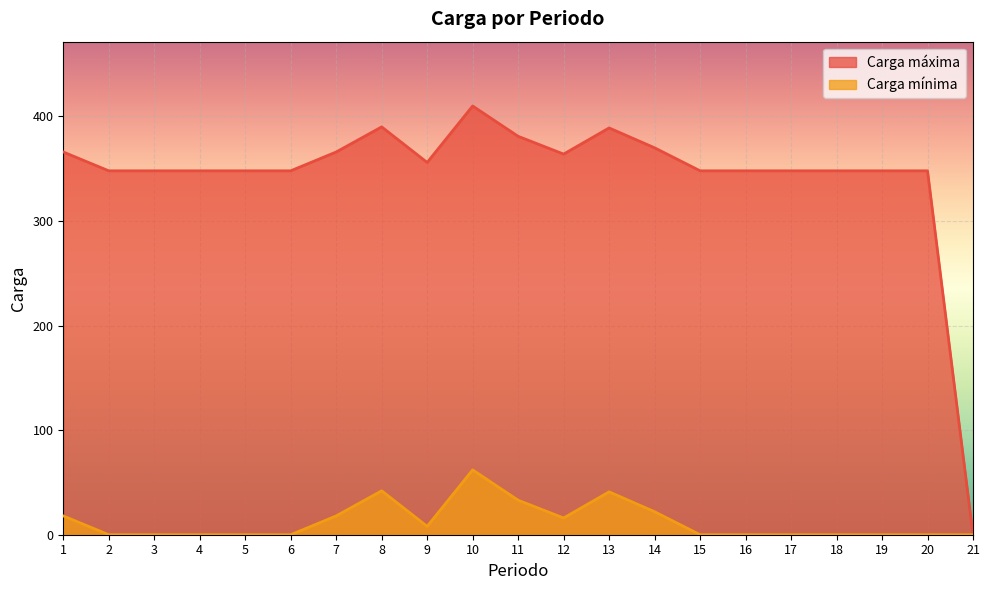

How many categories are shown in the chart?

21